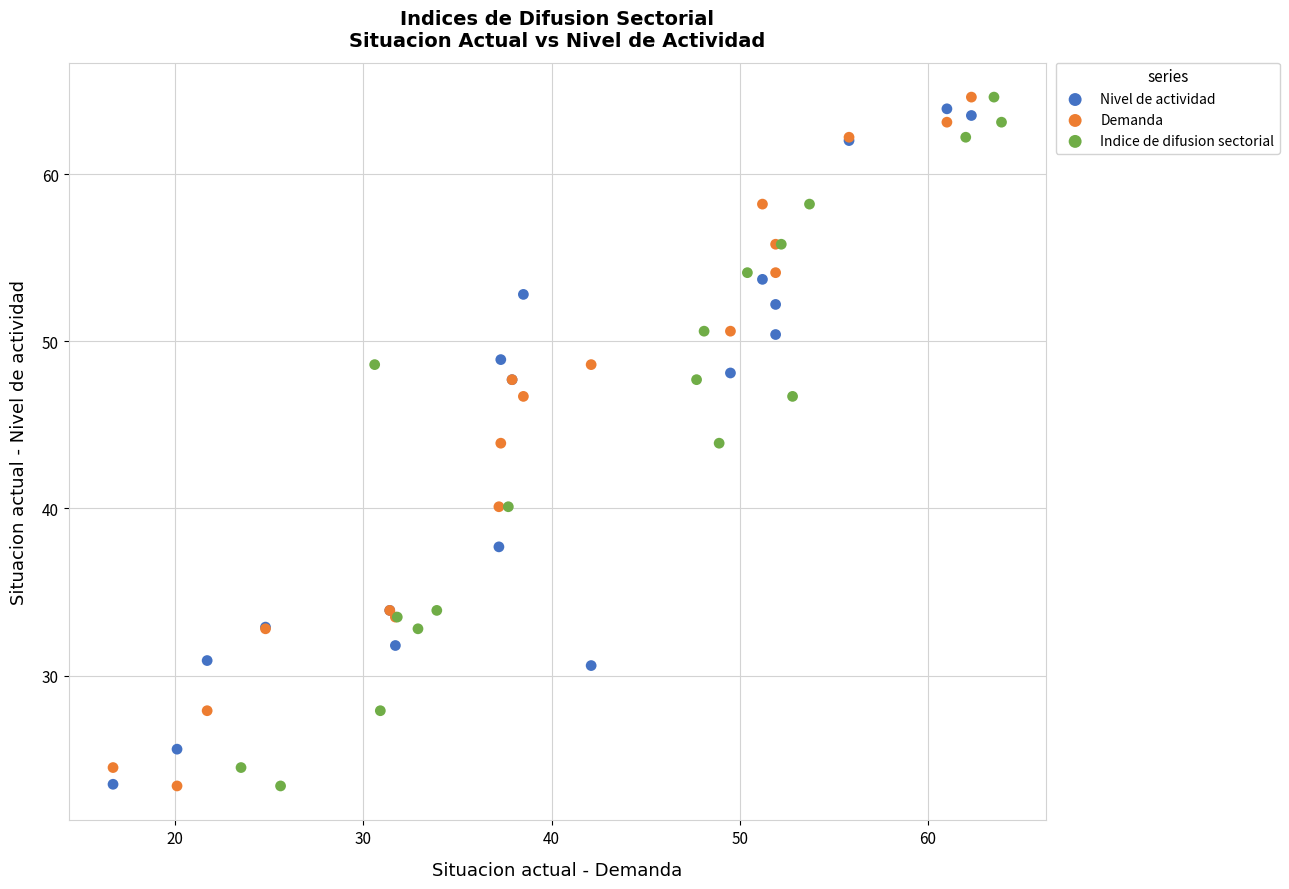

What are all the series names shown in the legend?

Nivel de actividad, Demanda, Indice de difusion sectorial